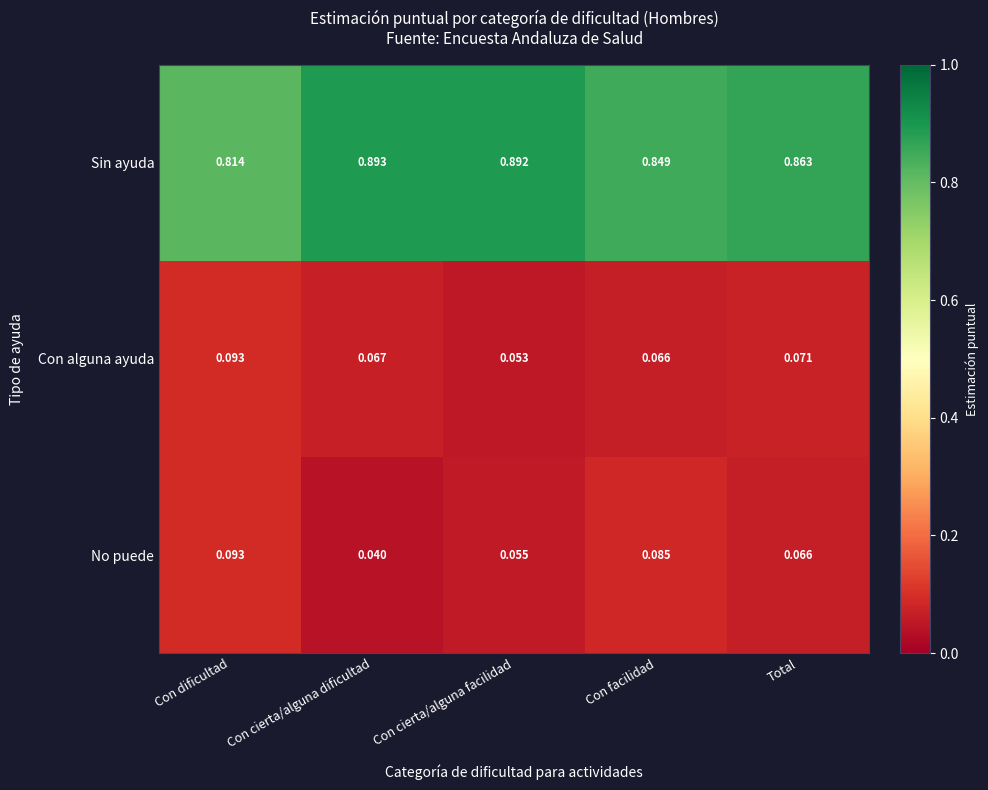

Which series has the widest spread of values?

Sin ayuda